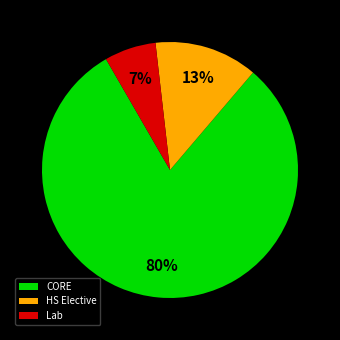

Does HS Elective represent more than half of the total?

No